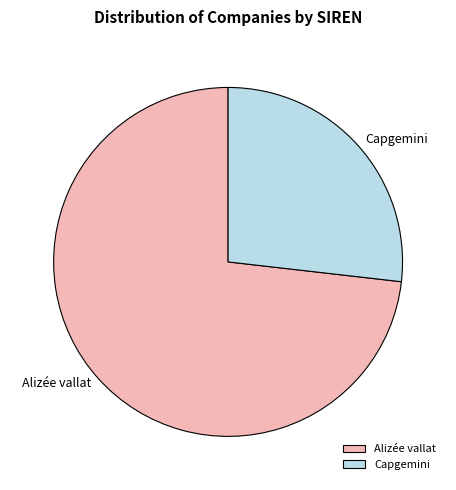

True or false: Alizée vallat accounts for 73% of the total.

True